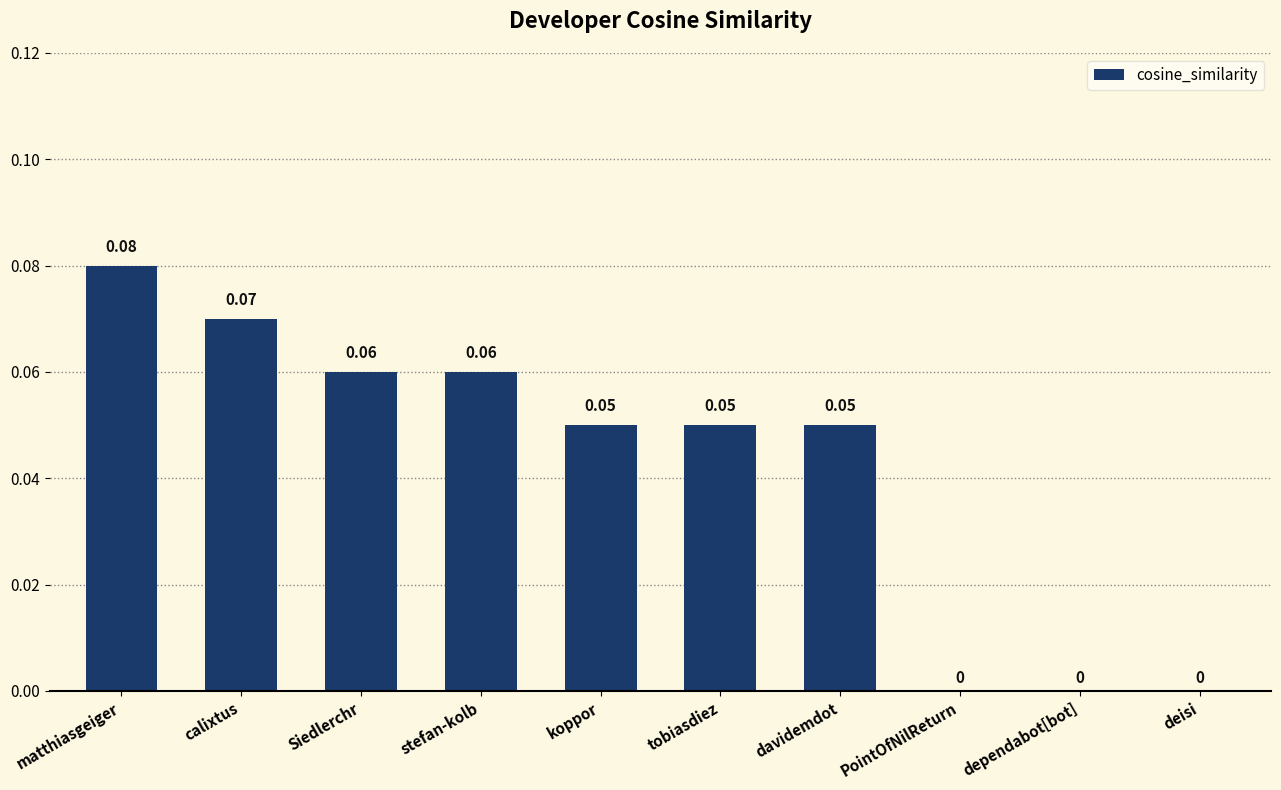

Which category has the highest value across all series?

matthiasgeiger